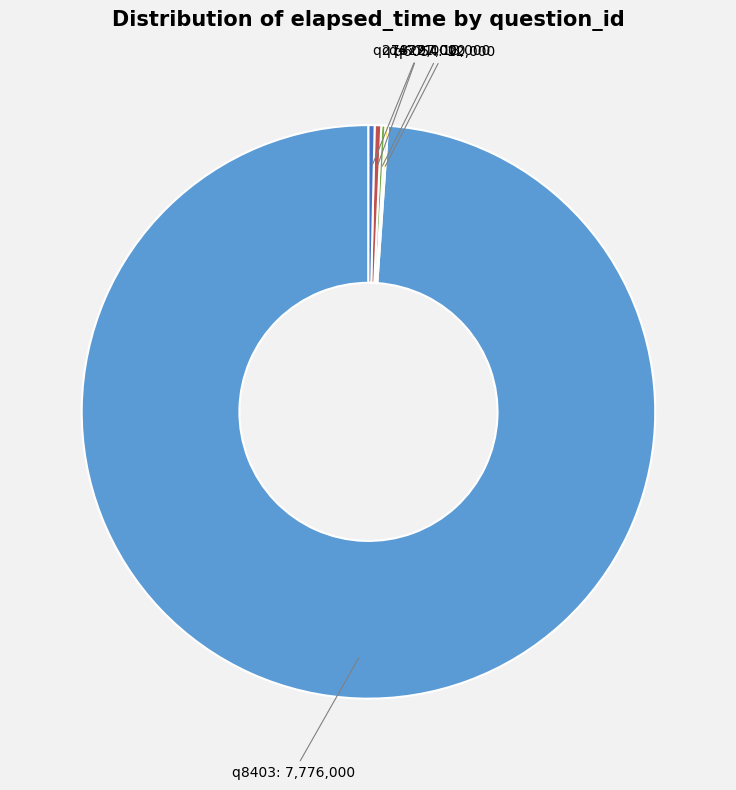

Is it true that q8403 is 99% of the pie?

True